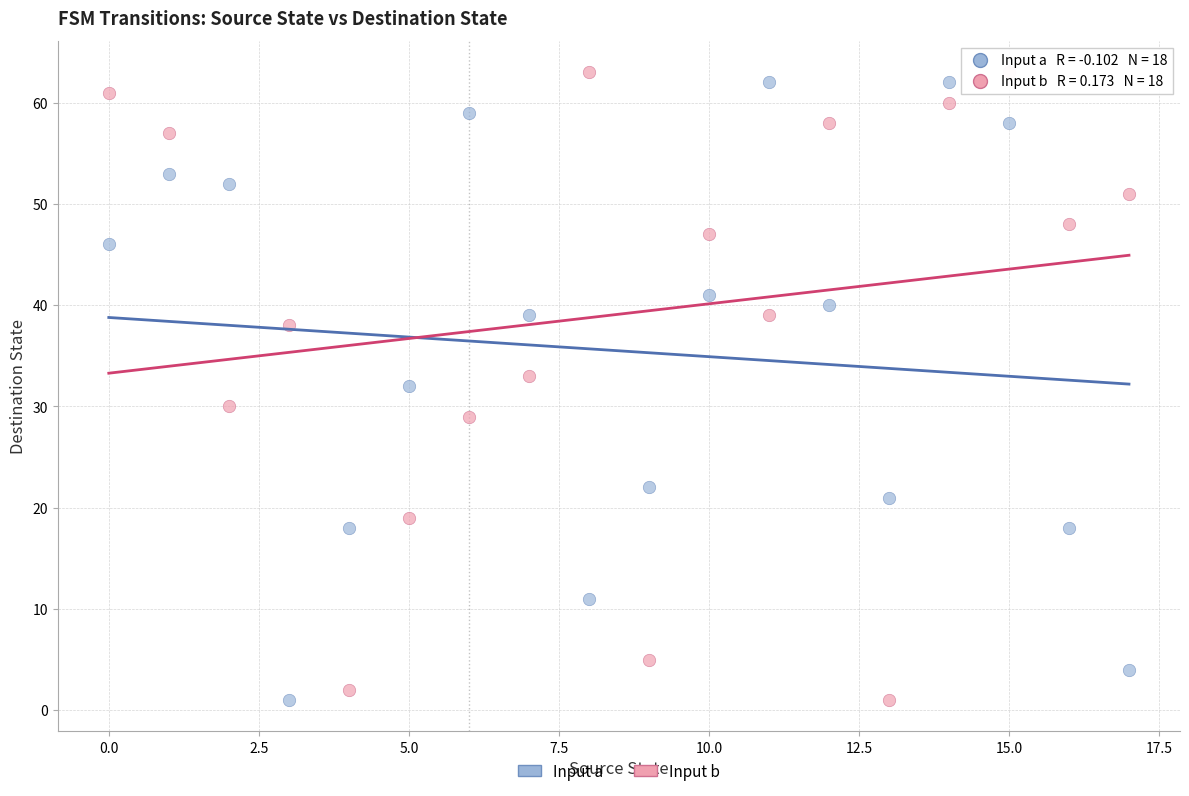

Across all data points, what is the range of Y values (max minus min)?

62